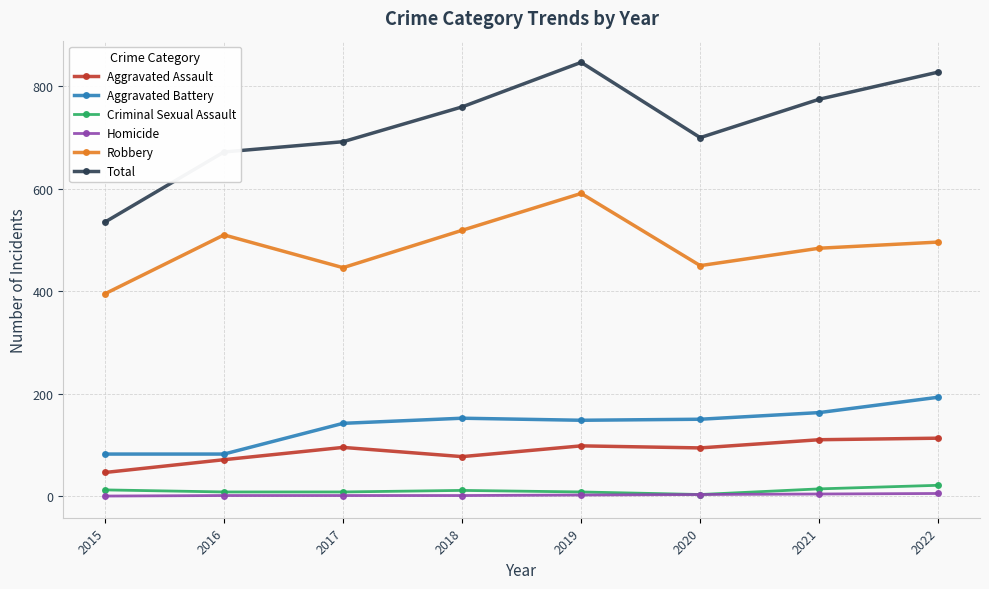

Which series has the largest range (max minus min)?

Total